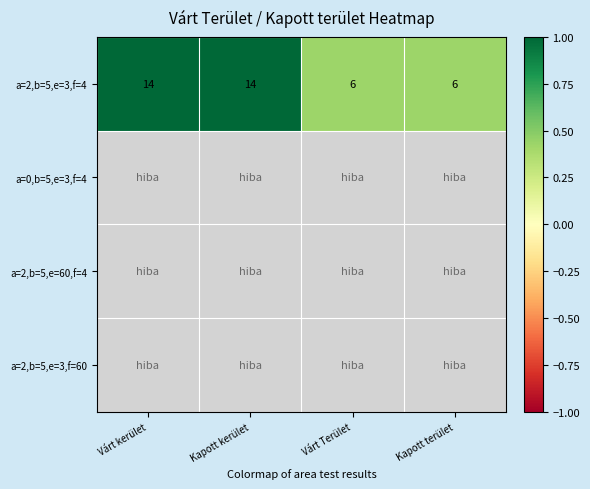

The a=2,b=5,e=3,f=4 series shows 6 at Kapott terület. True or false?

True